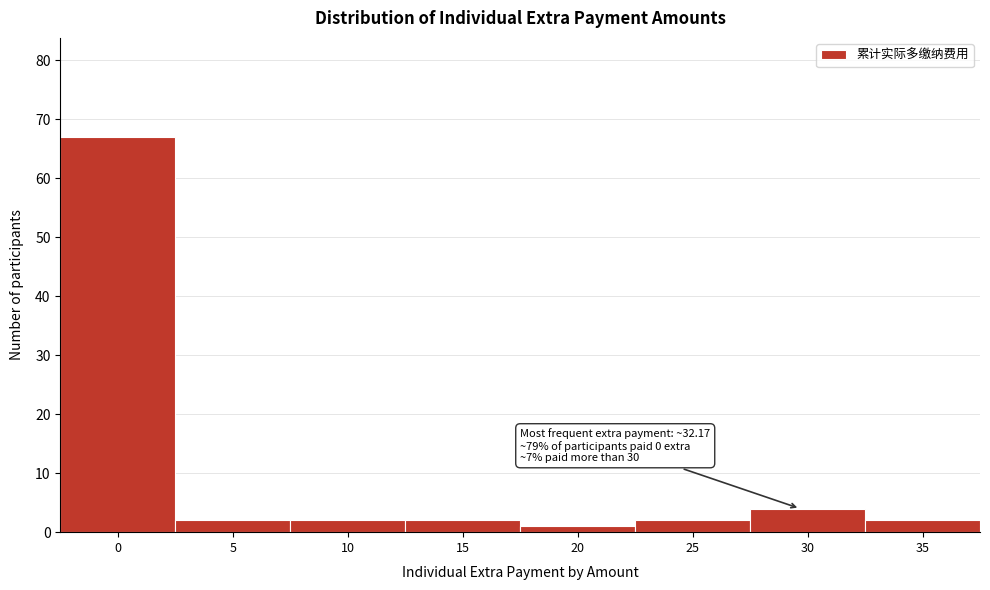

Reading left to right, transcribe all the data shown in this chart.

0=67	5=2	10=2	15=2	20=1	25=2	30=4	35=2